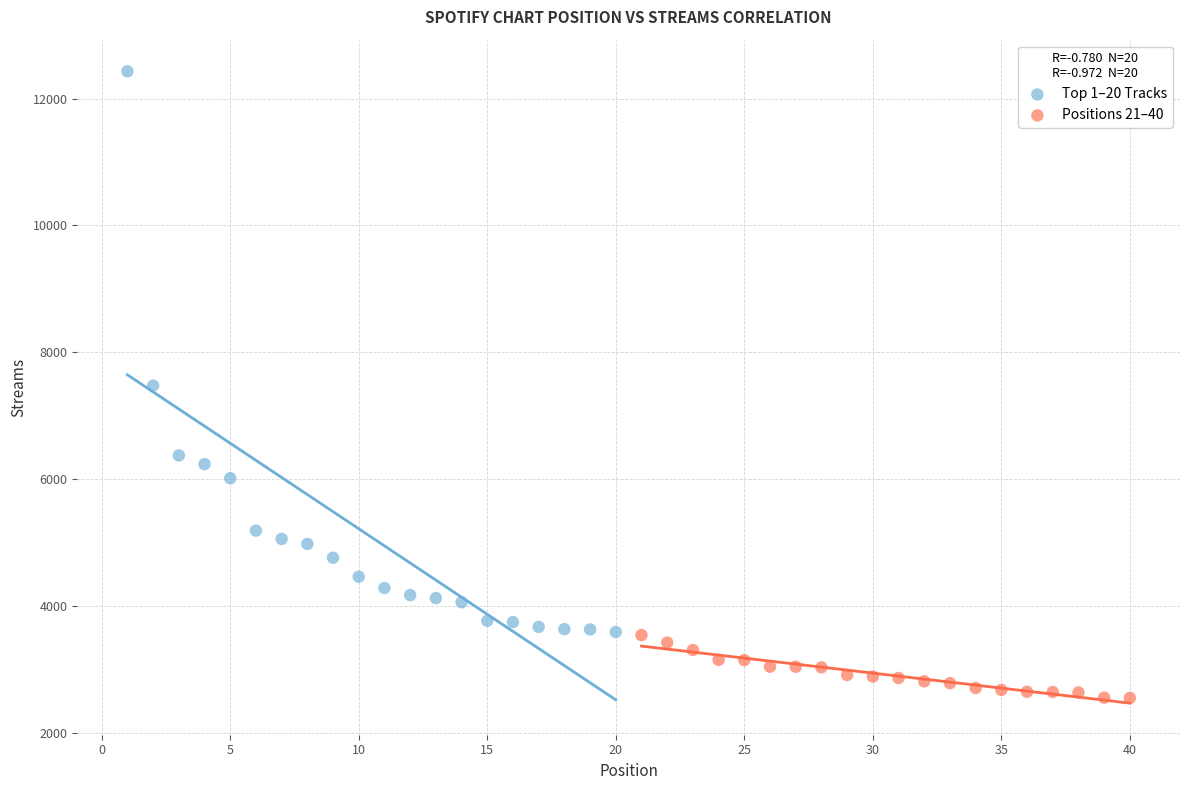

Which series has the widest spread of Y values?

Top 1–20 Tracks